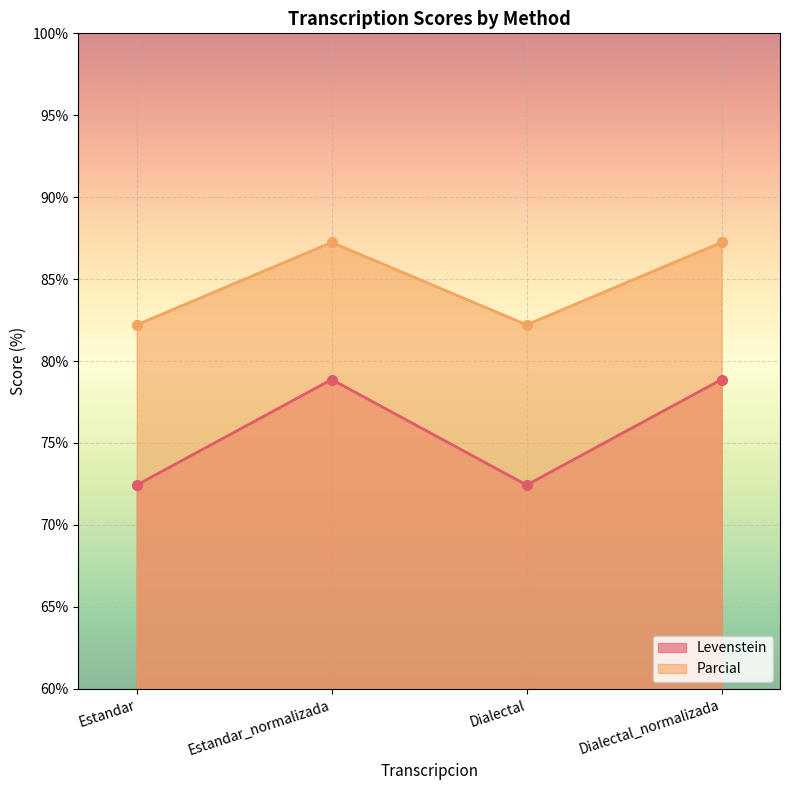

What is the label of the 2nd point from the right?

Dialectal